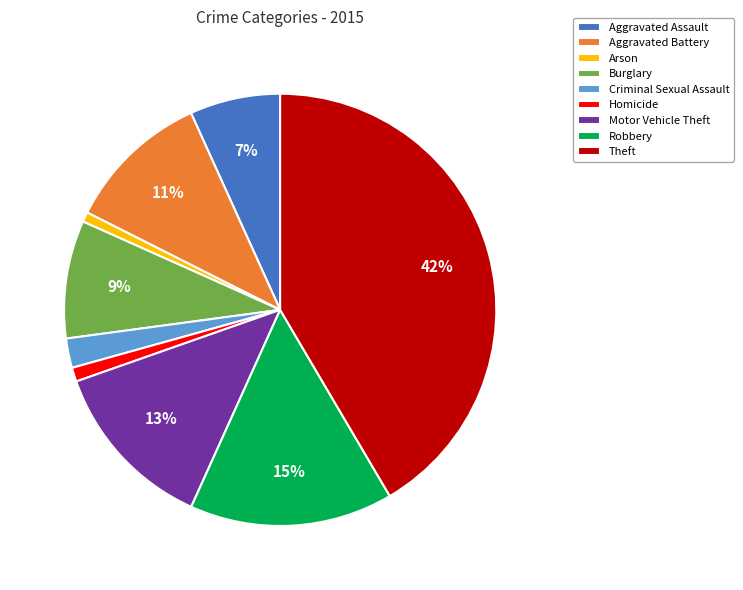

Does Theft represent more than half of the total?

No